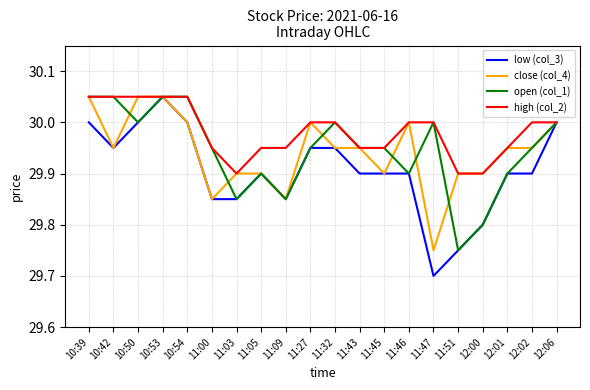

At which category is the sum across all series the highest?

10:53